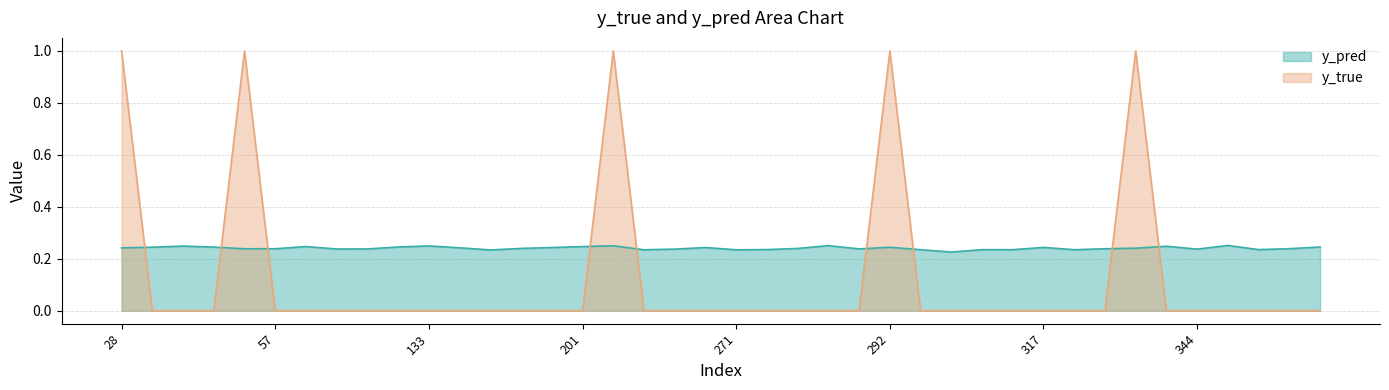

True or false: y_pred and y_true intersect in this chart.

True